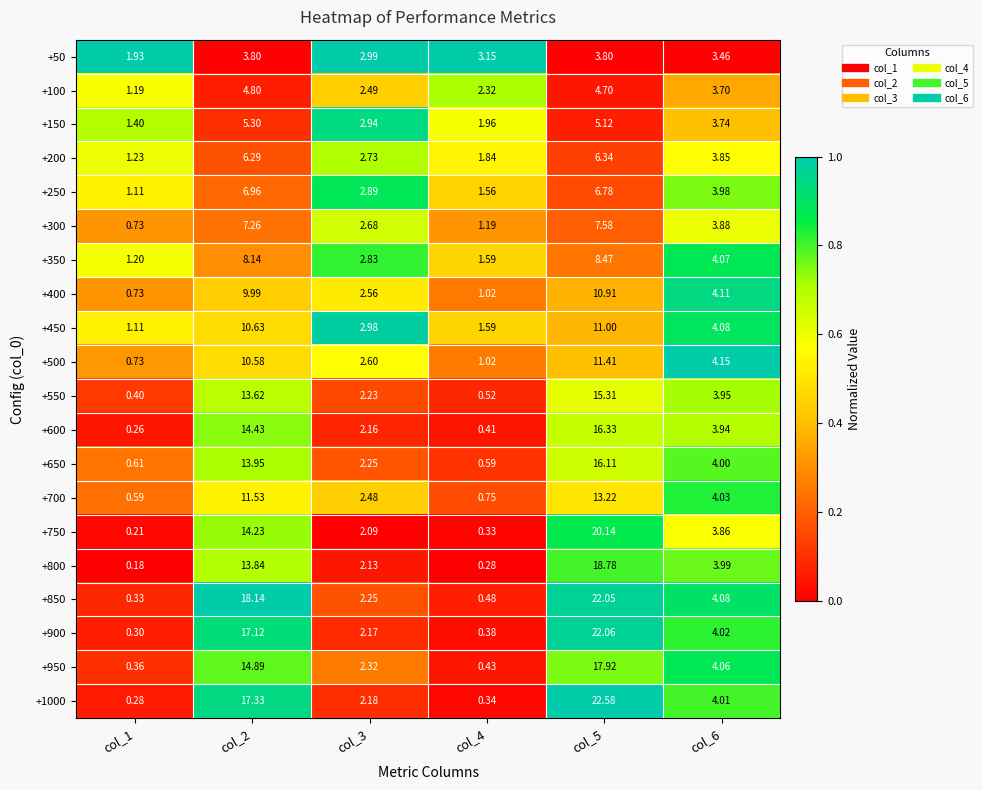

How many categories are shown in the chart?

6